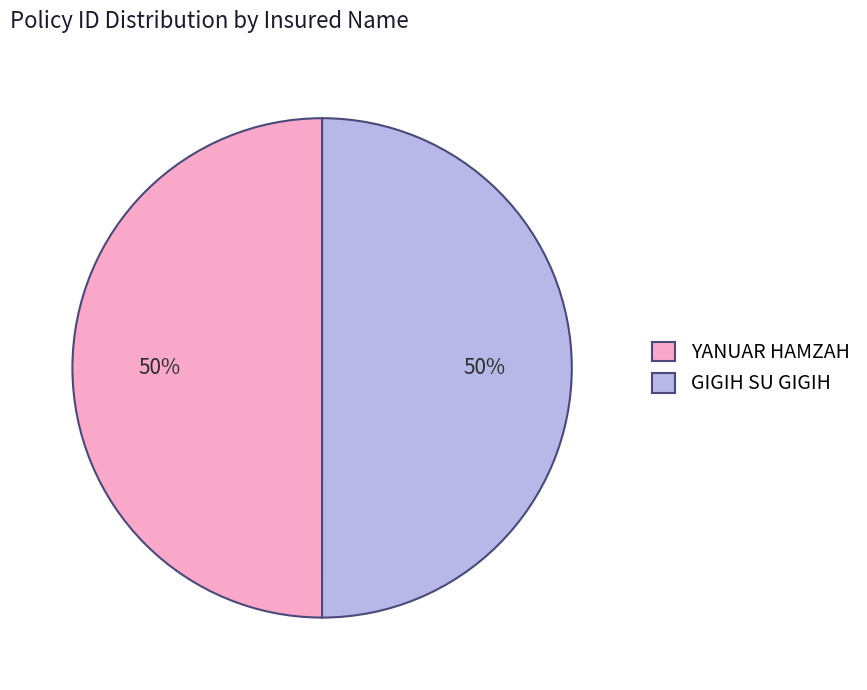

To the nearest percent, what is the combined percentage of GIGIH SU GIGIH and YANUAR HAMZAH?

100%